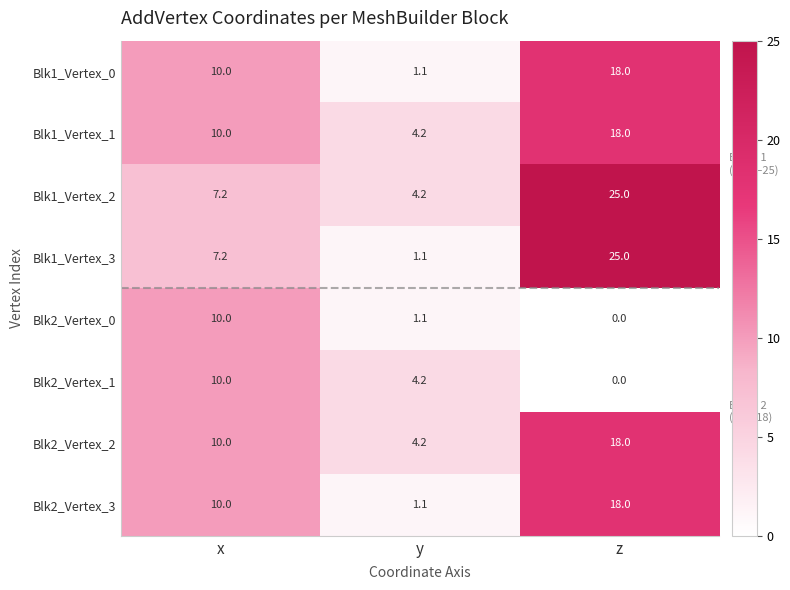

Reading right to left, transcribe all the data shown in this chart.

Blk1_Vertex_0: z=18.0	y=1.1	x=10.0
Blk1_Vertex_1: z=18.0	y=4.2	x=10.0
Blk1_Vertex_2: z=25.0	y=4.2	x=7.2
Blk1_Vertex_3: z=25.0	y=1.1	x=7.2
Blk2_Vertex_0: z=0.0	y=1.1	x=10.0
Blk2_Vertex_1: z=0.0	y=4.2	x=10.0
Blk2_Vertex_2: z=18.0	y=4.2	x=10.0
Blk2_Vertex_3: z=18.0	y=1.1	x=10.0